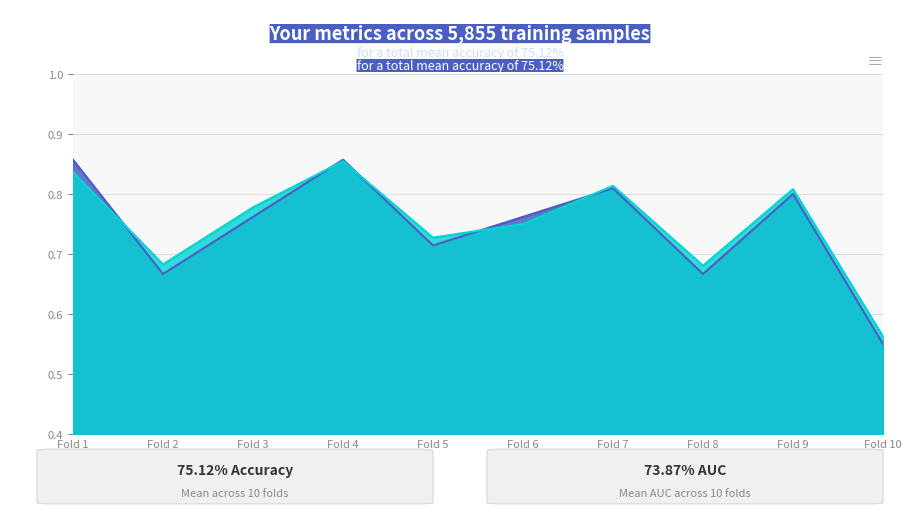

After their last crossing, which series has the higher values: accuracy or auc?

auc